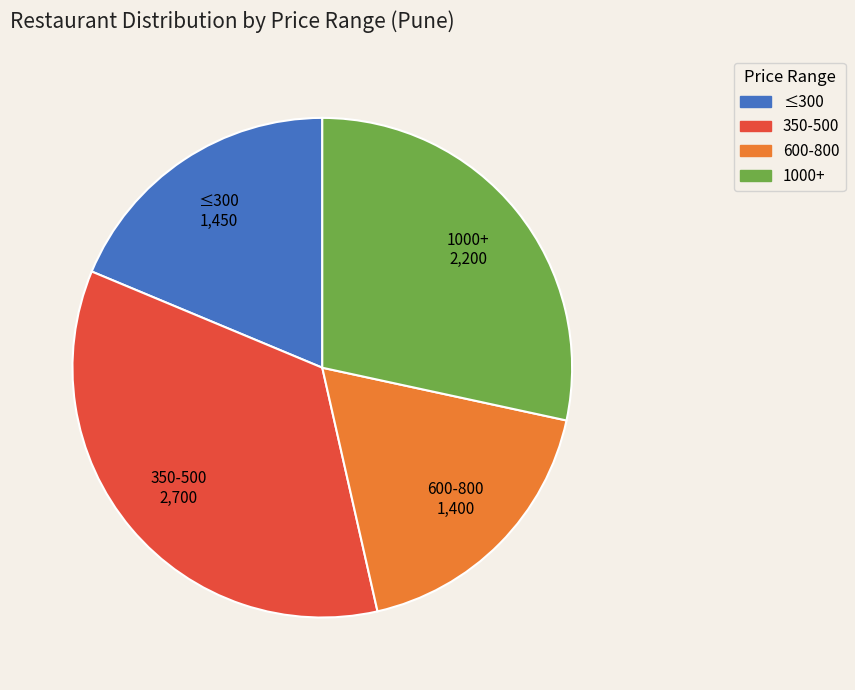

Does any single category account for the majority?

No